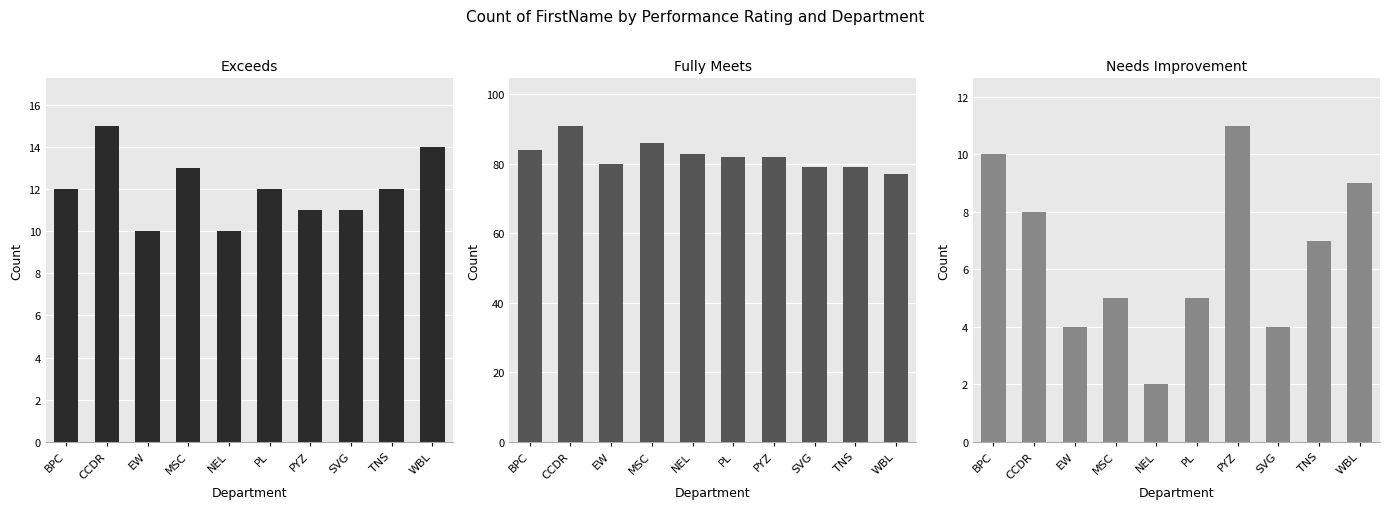

What are all the series names shown in the legend?

Exceeds, Fully Meets, Needs Improvement